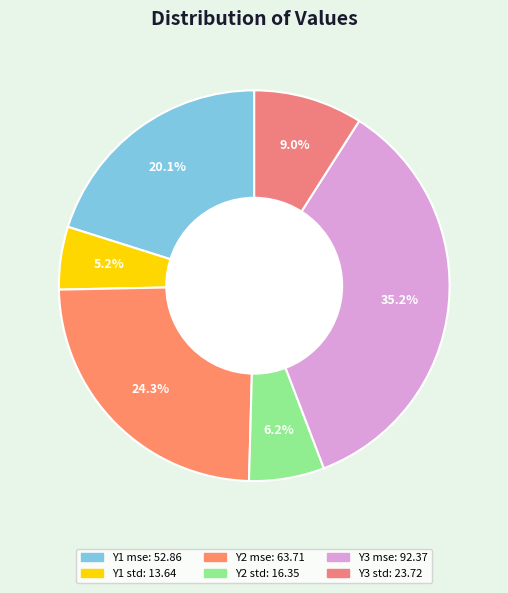

How many slices are in this pie chart?

6